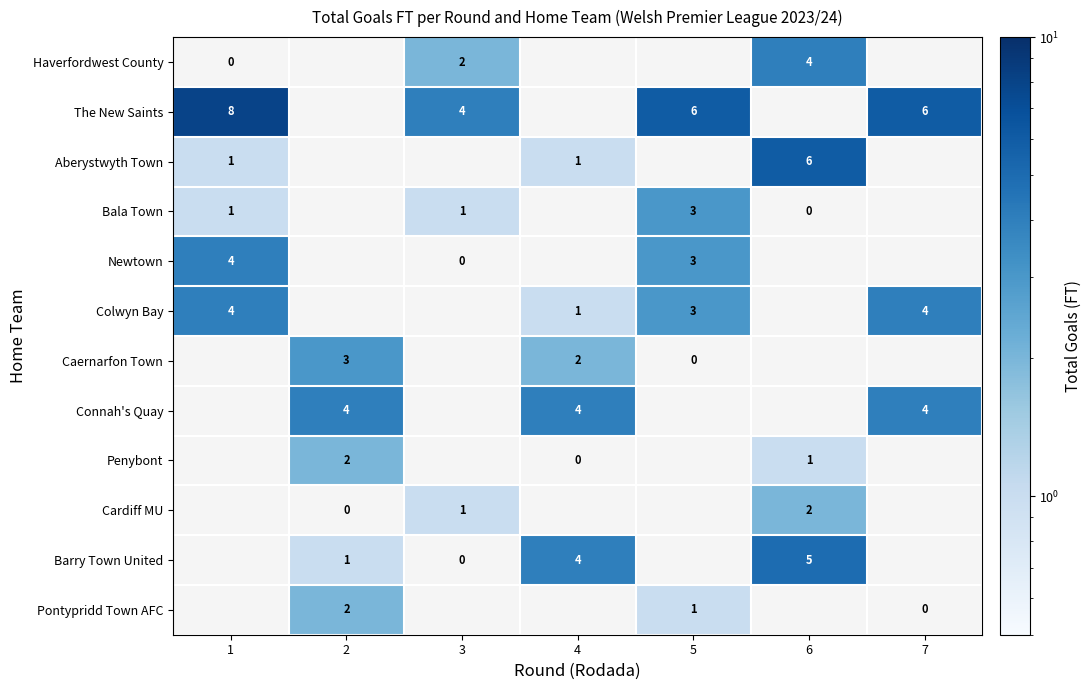

True or false: Connah's Quay has a value of 2 at 2.

False